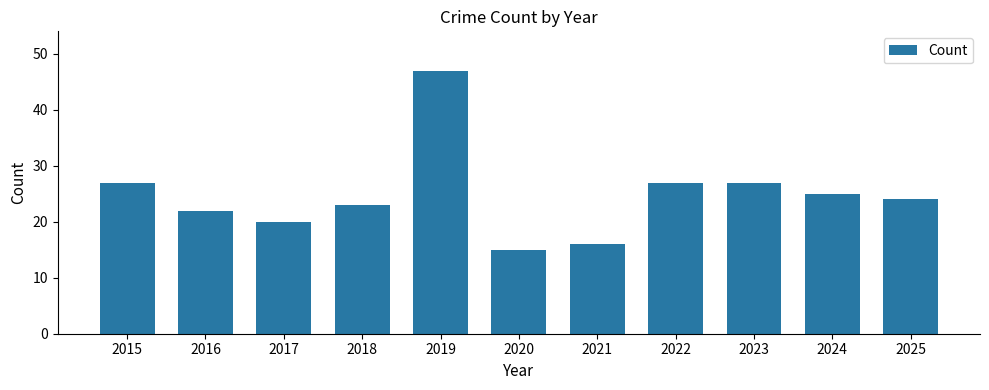

Reading right to left, extract all data points from this chart.

2025=24	2024=25	2023=27	2022=27	2021=16	2020=15	2019=47	2018=23	2017=20	2016=22	2015=27